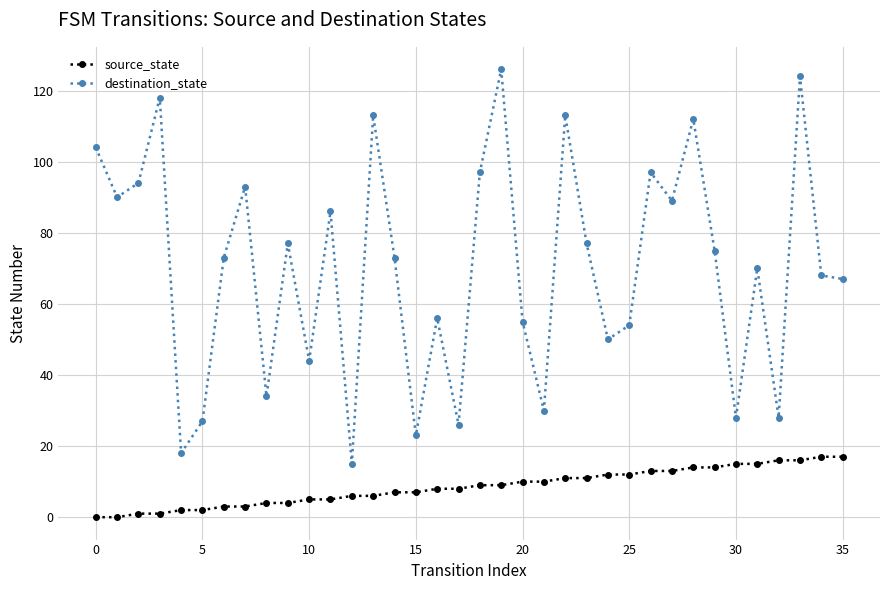

True or false: source_state and destination_state intersect in this chart.

False